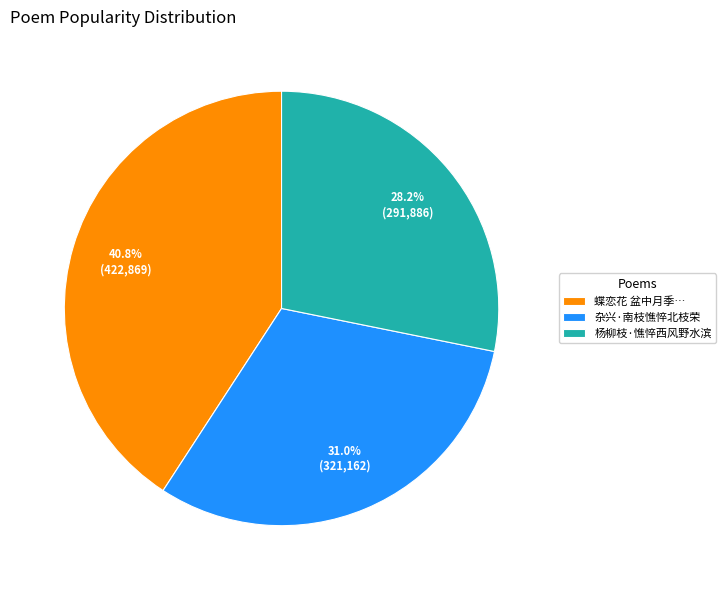

Is there a majority slice in this chart?

No